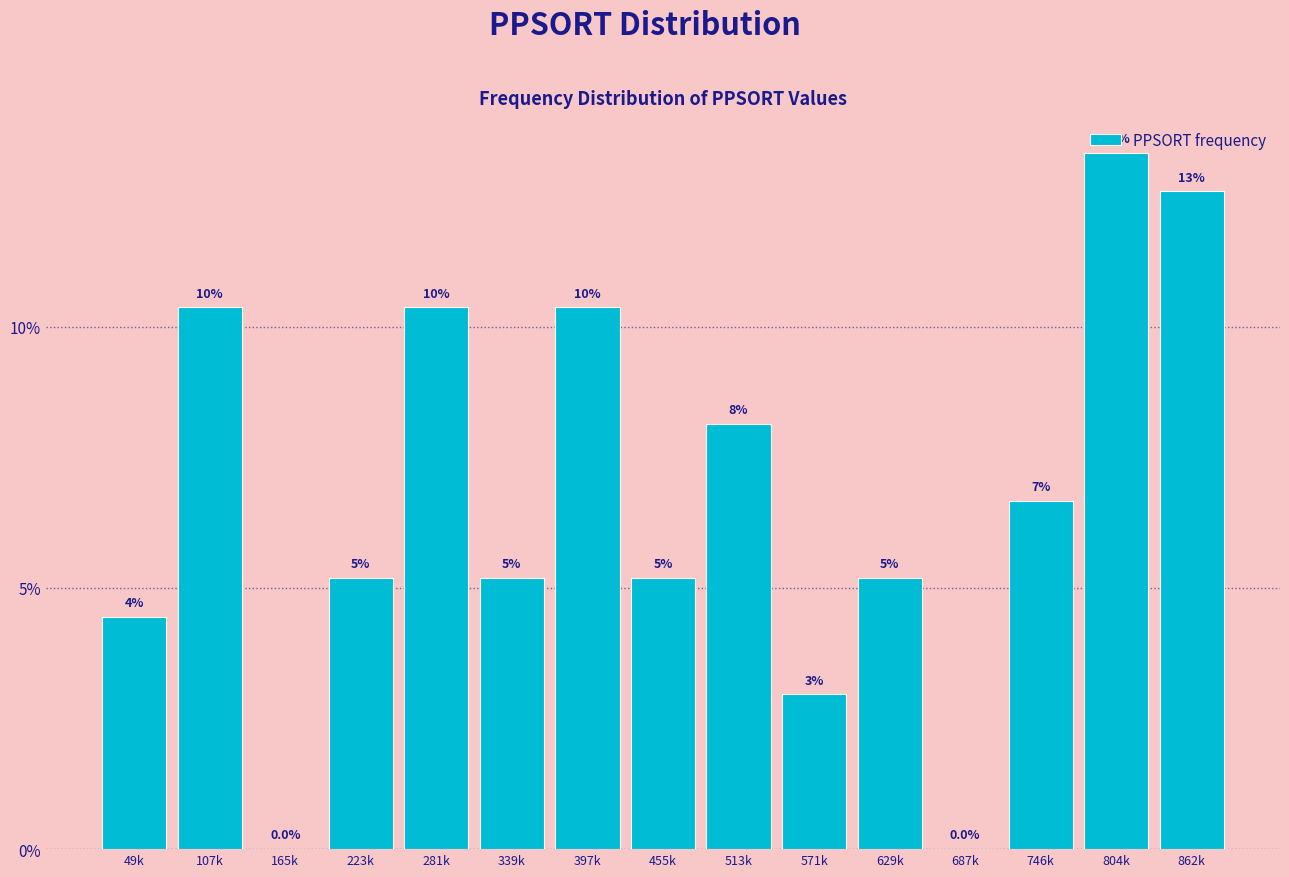

Are the bars horizontal?

No